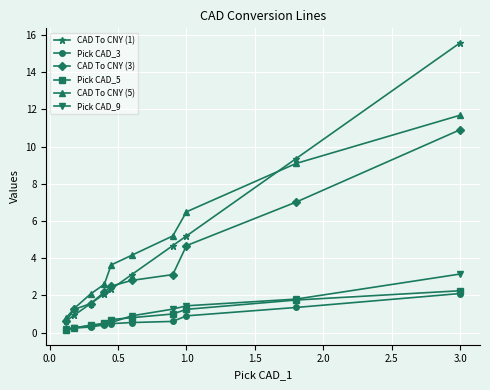

True or false: Pick CAD_9 has more than 2 points higher than both neighbors.

False